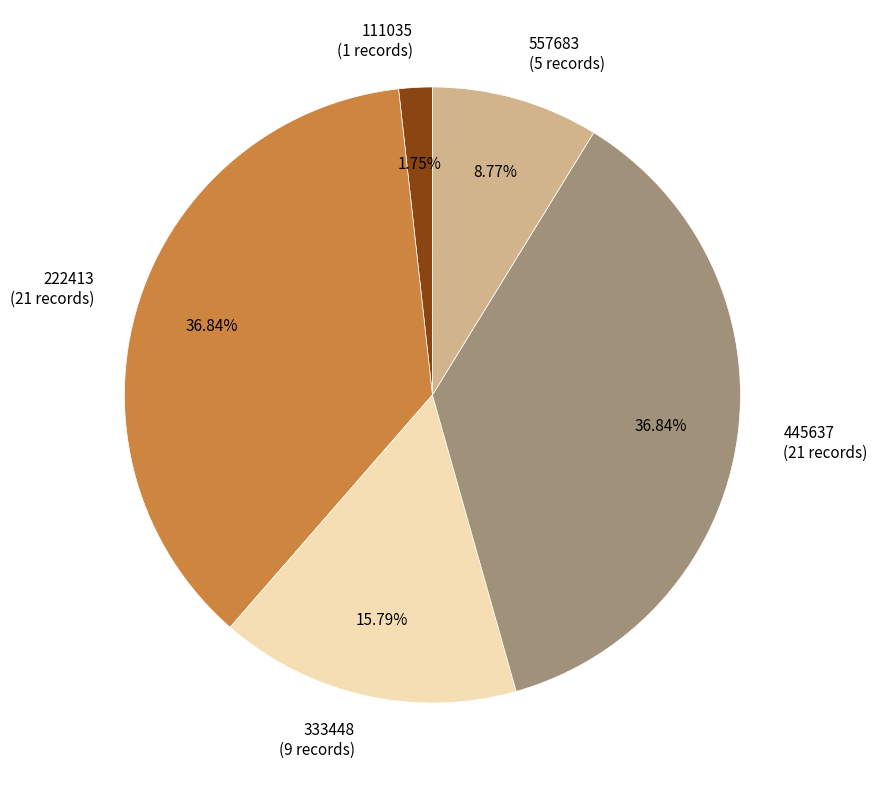

To the nearest percent, what is the combined percentage of 333448 and 222413?

53%